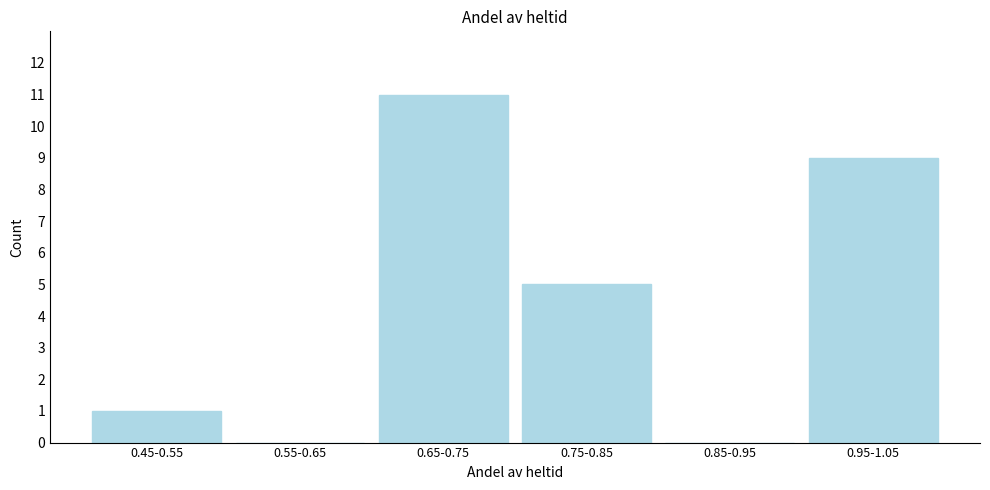

Reading left to right, list all the values displayed in this chart.

0.45-0.55=1	0.55-0.65=0	0.65-0.75=11	0.75-0.85=5	0.85-0.95=0	0.95-1.05=9